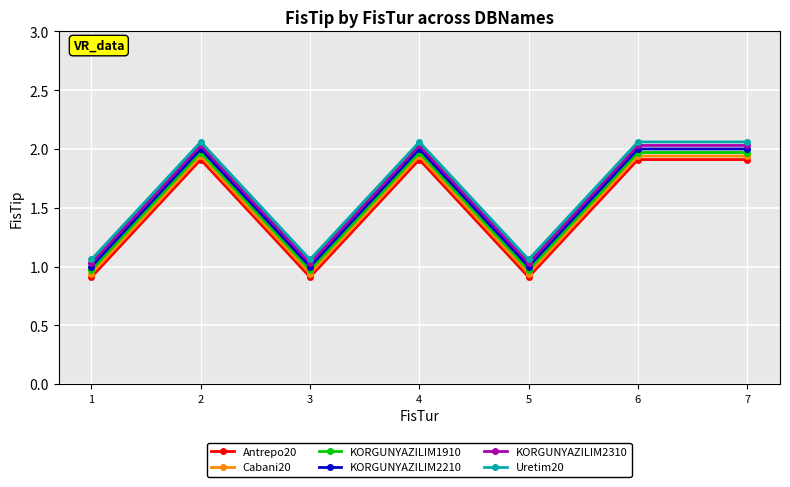

What is the average value of the Cabani20 series?

1.5